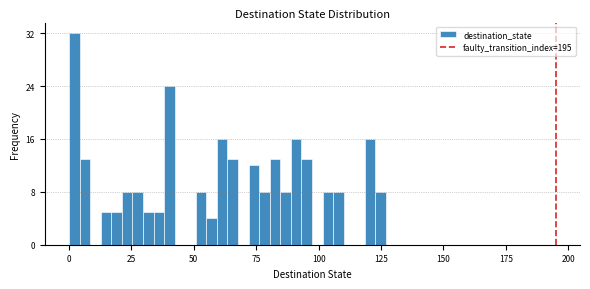

Read against the x-axis, roughly where is the centre of the tallest bar?

0